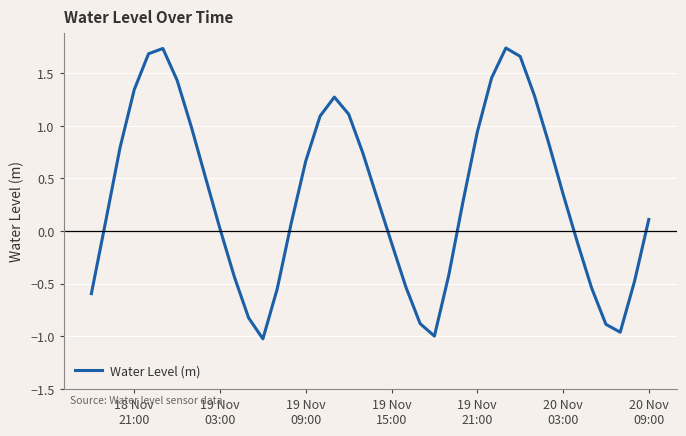

How many distinct data groups are displayed?

1